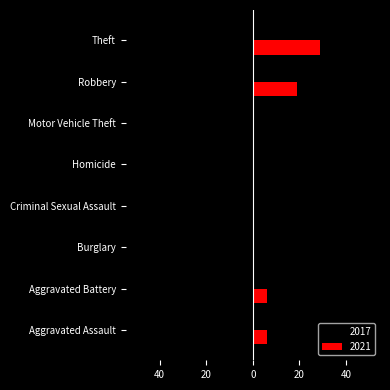

What are all the series names shown in the legend?

2017, 2021